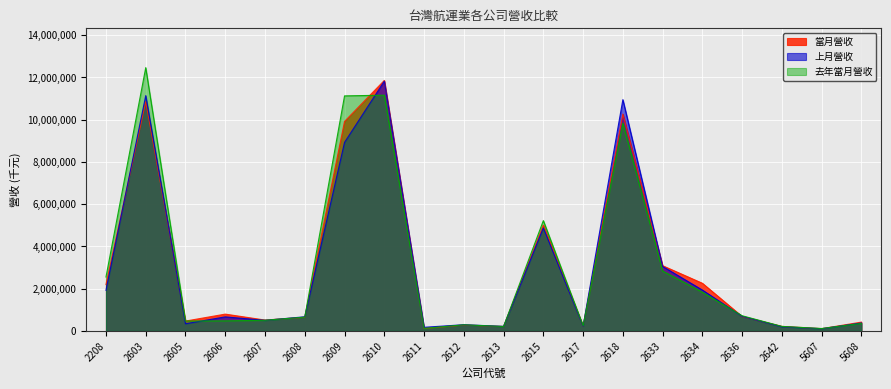

Reading left to right, transcribe all the data shown in this chart.

當月營收: 2208=2193556	2603=10855077	2605=463278	2606=792695	2607=511371	2608=644916	2609=9916274	2610=11858259	2611=118479	2612=278051	2613=206405	2615=5005154	2617=226048	2618=10265269	2633=3084827	2634=2253160	2636=679798	2642=211057	5607=104786	5608=414521
上月營收: 2208=1921200	2603=11139359	2605=335999	2606=662534	2607=498569	2608=666710	2609=8925060	2610=11822554	2611=168850	2612=291209	2613=211573	2615=4874324	2617=219260	2618=10947790	2633=3049055	2634=1931377	2636=689052	2642=195598	5607=101620	5608=372872
去年當月營收: 2208=2551096	2603=12464602	2605=466888	2606=473486	2607=500751	2608=650789	2609=11127307	2610=11159672	2611=116889	2612=286898	2613=206204	2615=5220991	2617=240332	2618=9833892	2633=2835258	2634=1828847	2636=715493	2642=211183	5607=110294	5608=353819